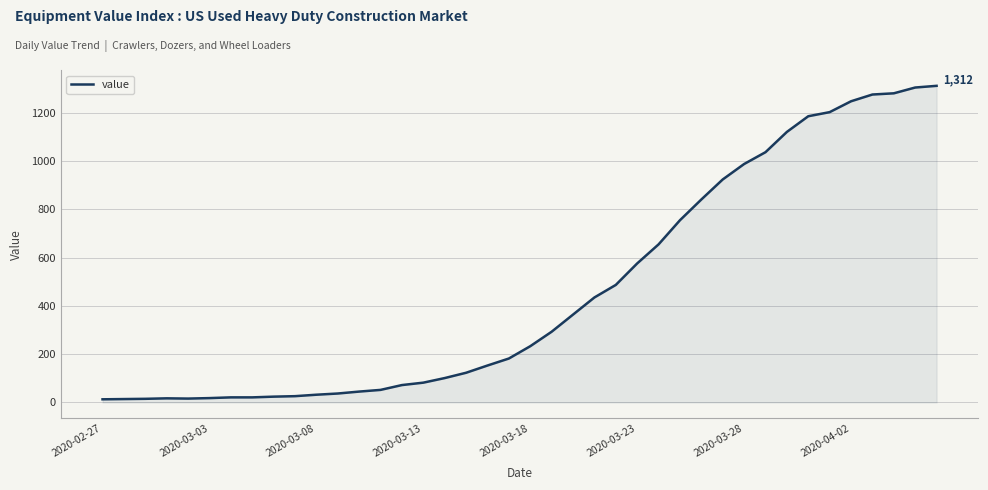

What is the difference between the maximum and minimum values?

1299